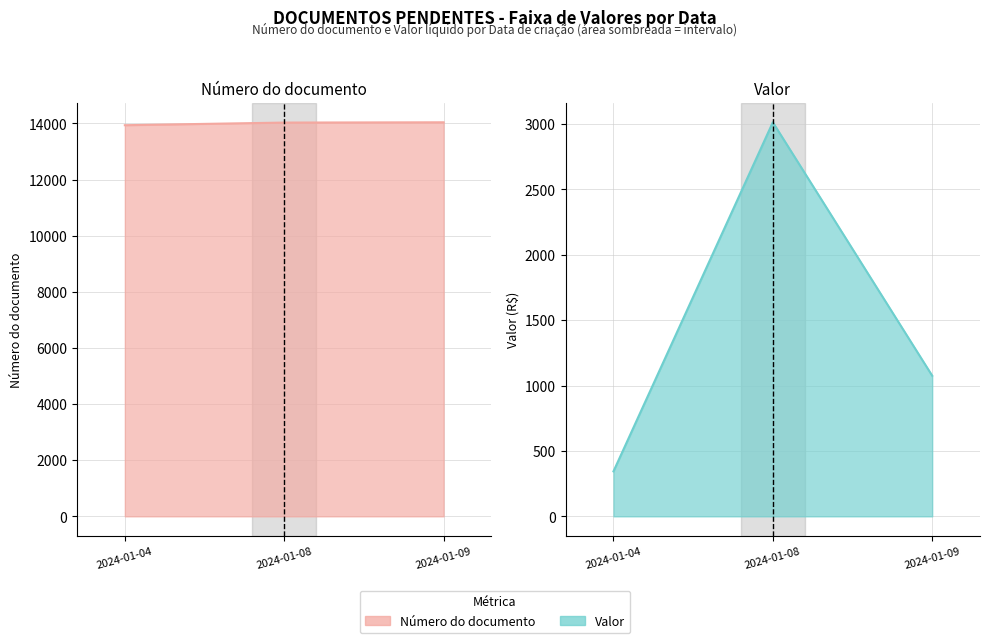

At which label does Número do documento reach its minimum?

2024-01-04